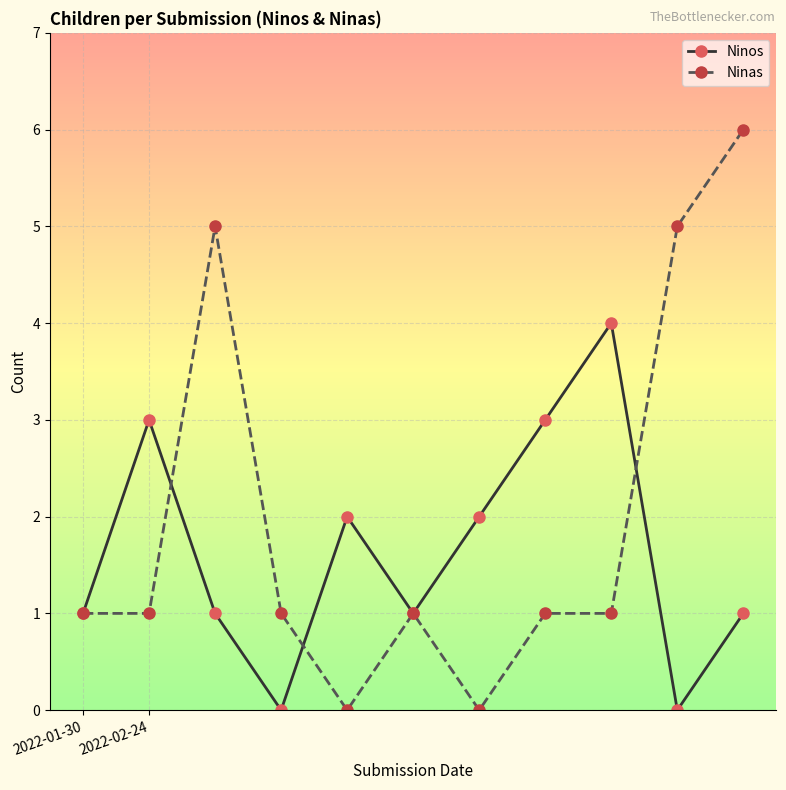

Which series has the largest total across all categories?

Ninas